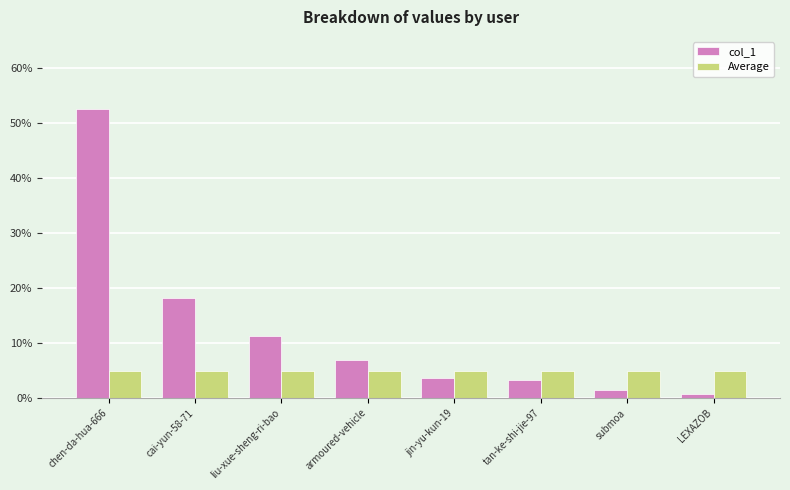

What position from the left is liu-xue-sheng-ri-bao?

3